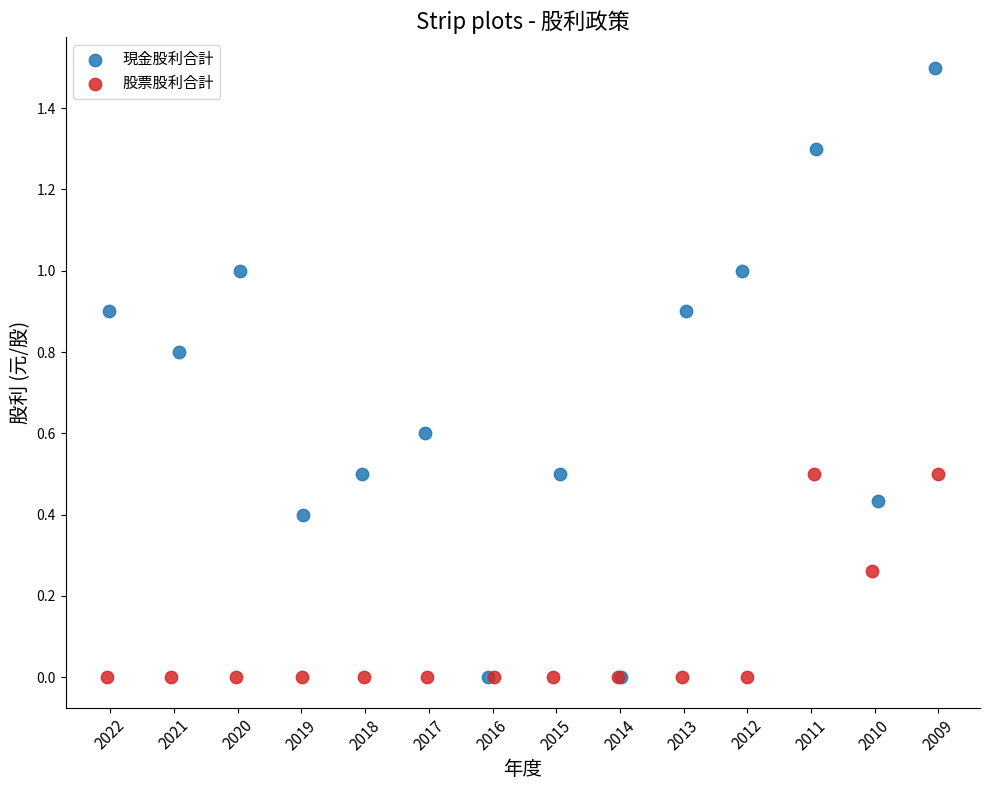

Which series reaches the maximum Y coordinate?

現金股利合計